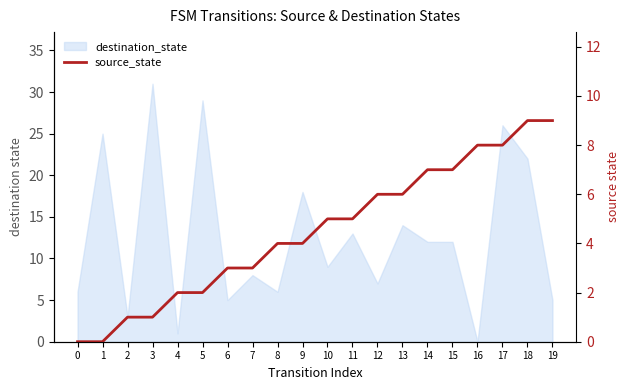

At which label is the value closest to 4?

8